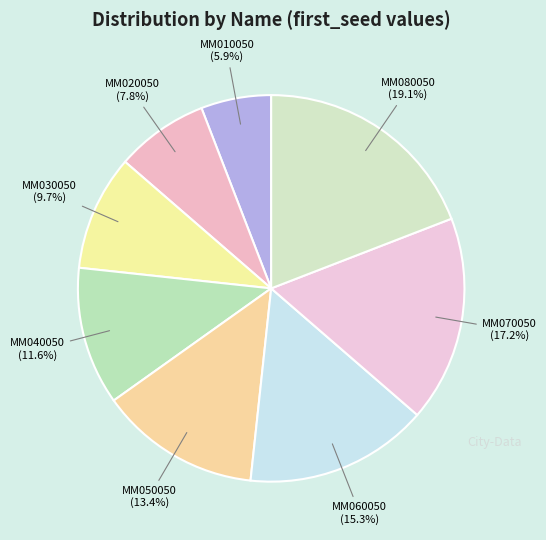

Rank the categories by value from highest to lowest.

MM080050, MM070050, MM060050, MM050050, MM040050, MM030050, MM020050, MM010050